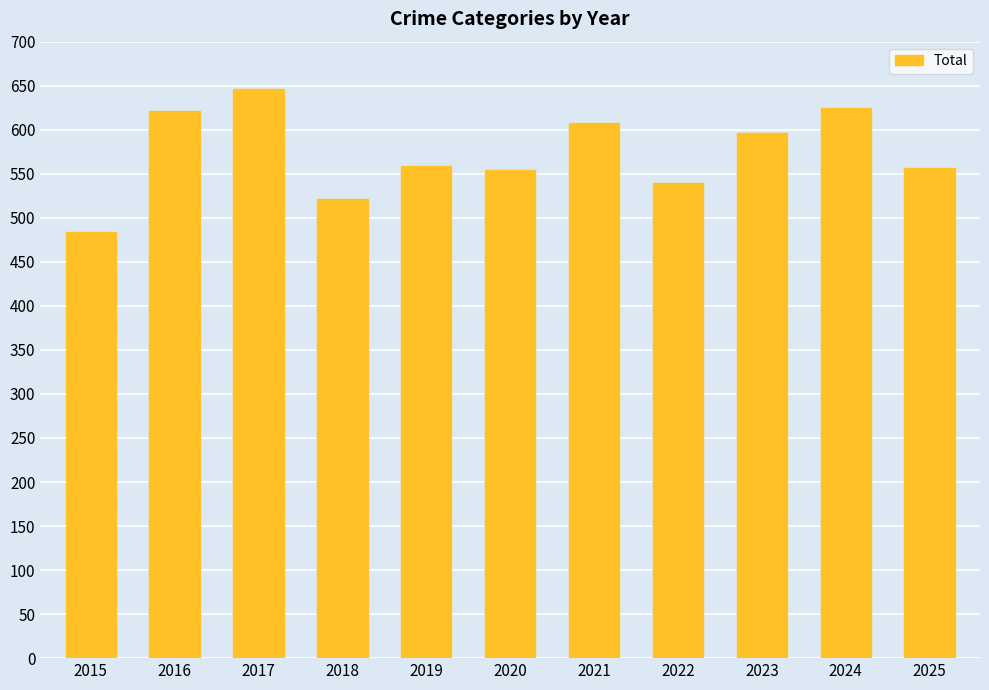

What is the value of the 10th bar from the left?

625